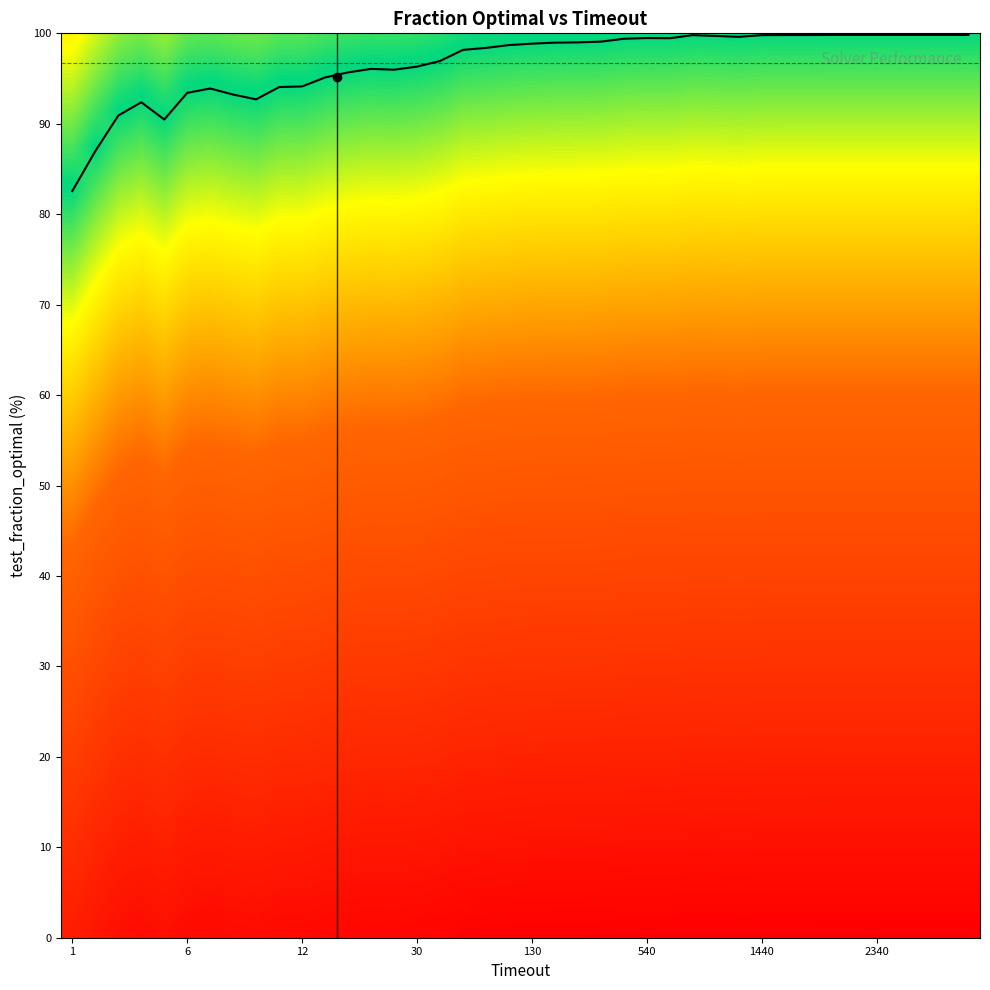

What is the maximum value shown in the chart?

99.8